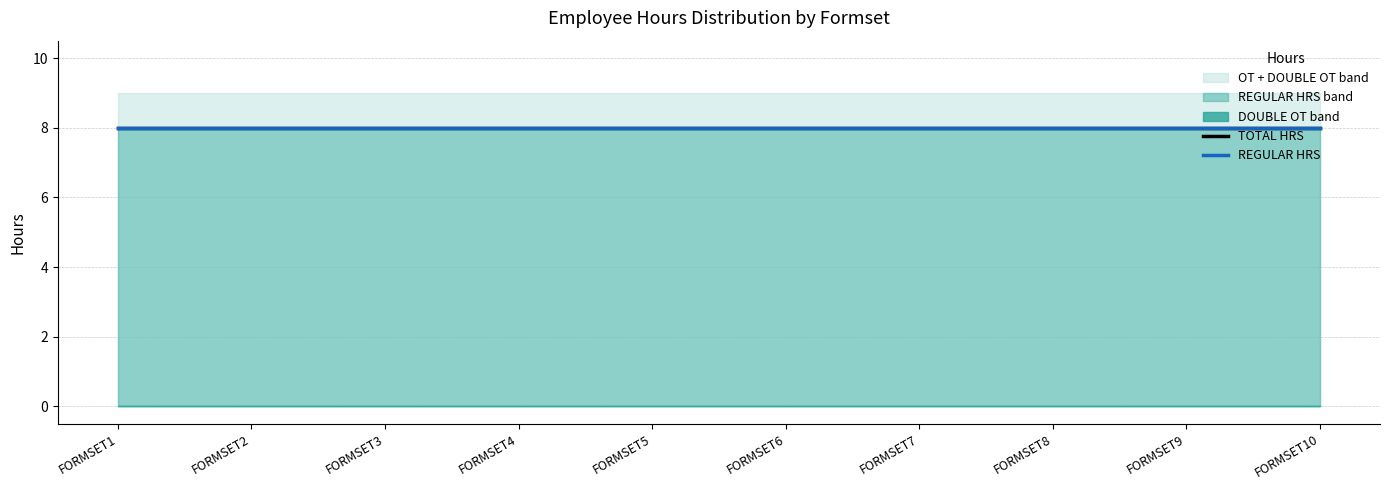

True or false: DOUBLE OT and OT intersect in this chart.

False